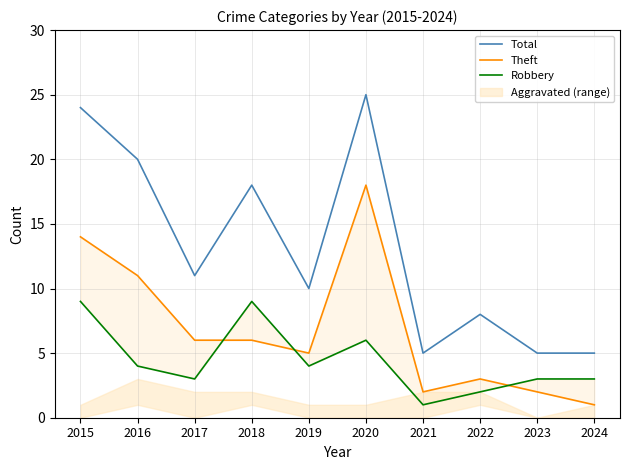

Reading right to left, list all the values displayed in this chart.

Total: 2024=5	2023=5	2022=8	2021=5	2020=25	2019=10	2018=18	2017=11	2016=20	2015=24
Theft: 2024=1	2023=2	2022=3	2021=2	2020=18	2019=5	2018=6	2017=6	2016=11	2015=14
Robbery: 2024=3	2023=3	2022=2	2021=1	2020=6	2019=4	2018=9	2017=3	2016=4	2015=9